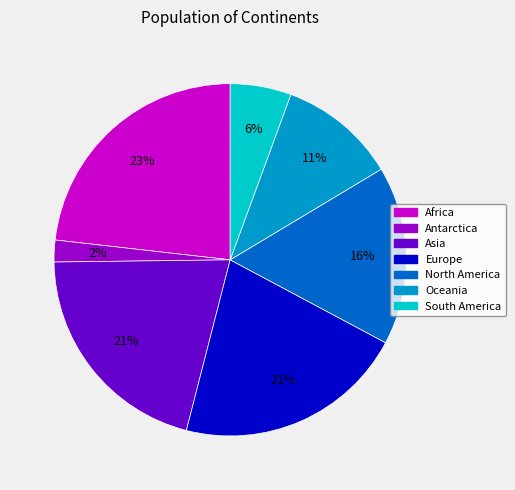

To the nearest percent, what is the average slice percentage?

14%